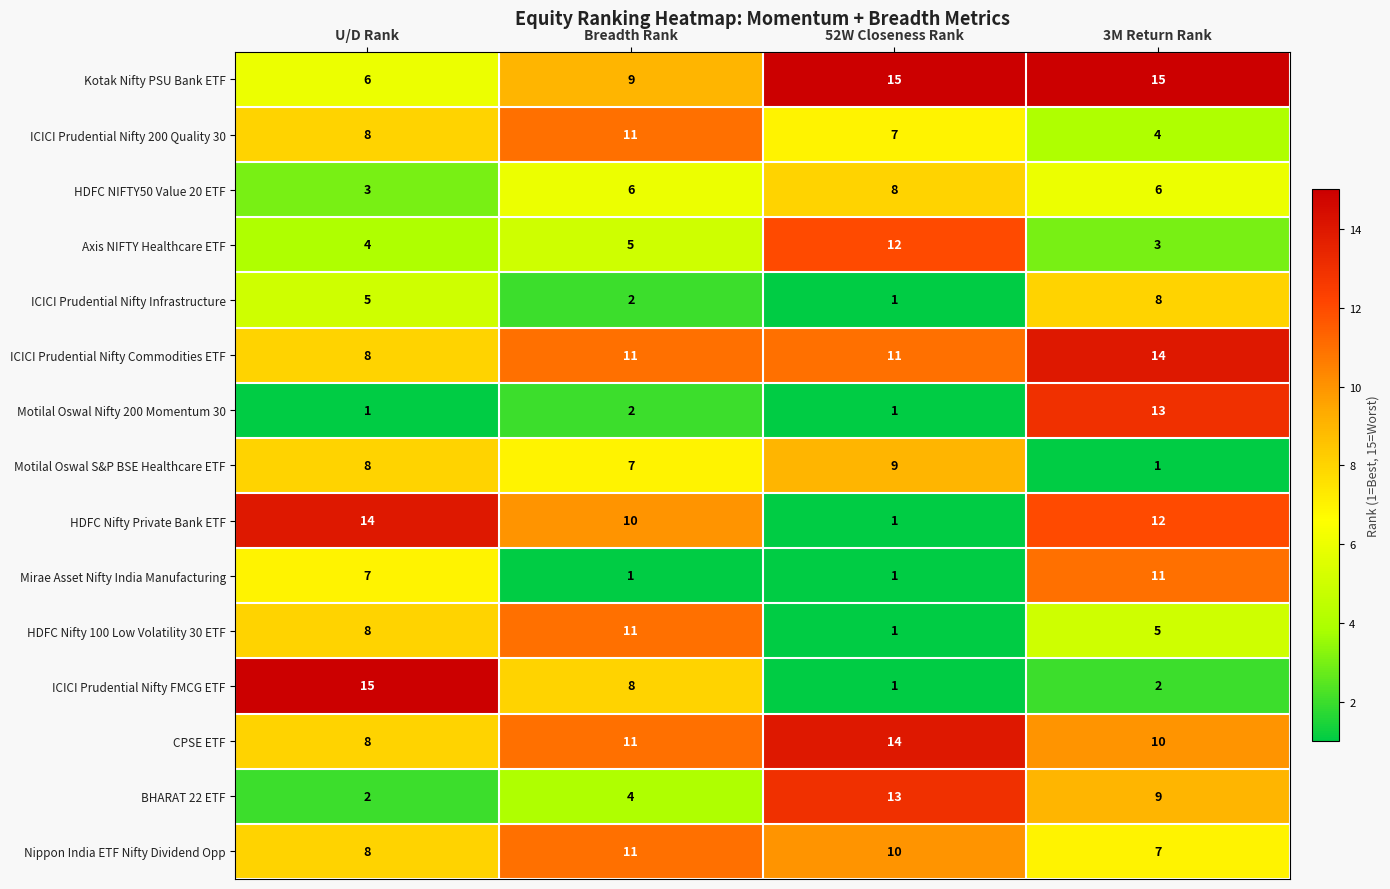

Rank the series at 3M Return Rank from highest to lowest value.

Kotak Nifty PSU Bank ETF, ICICI Prudential Nifty Commodities ETF, Motilal Oswal Nifty 200 Momentum 30, HDFC Nifty Private Bank ETF, Mirae Asset Nifty India Manufacturing, CPSE ETF, BHARAT 22 ETF, ICICI Prudential Nifty Infrastructure, Nippon India ETF Nifty Dividend Opp, HDFC NIFTY50 Value 20 ETF, HDFC Nifty 100 Low Volatility 30 ETF, ICICI Prudential Nifty 200 Quality 30, Axis NIFTY Healthcare ETF, ICICI Prudential Nifty FMCG ETF, Motilal Oswal S&P BSE Healthcare ETF